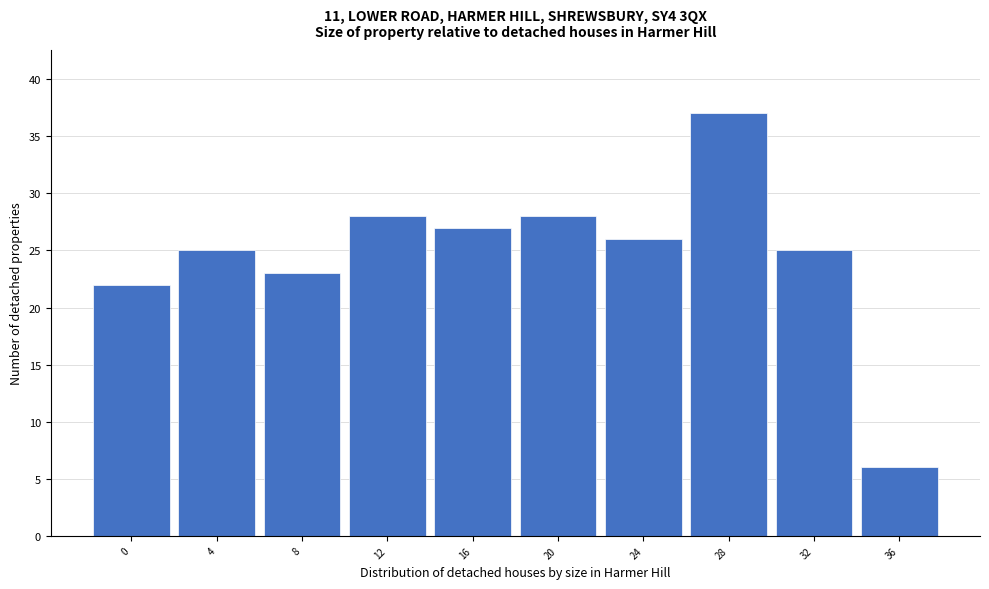

Reading left to right, list all the values displayed in this chart.

0=22	4=25	8=23	12=28	16=27	20=28	24=26	28=37	32=25	36=6